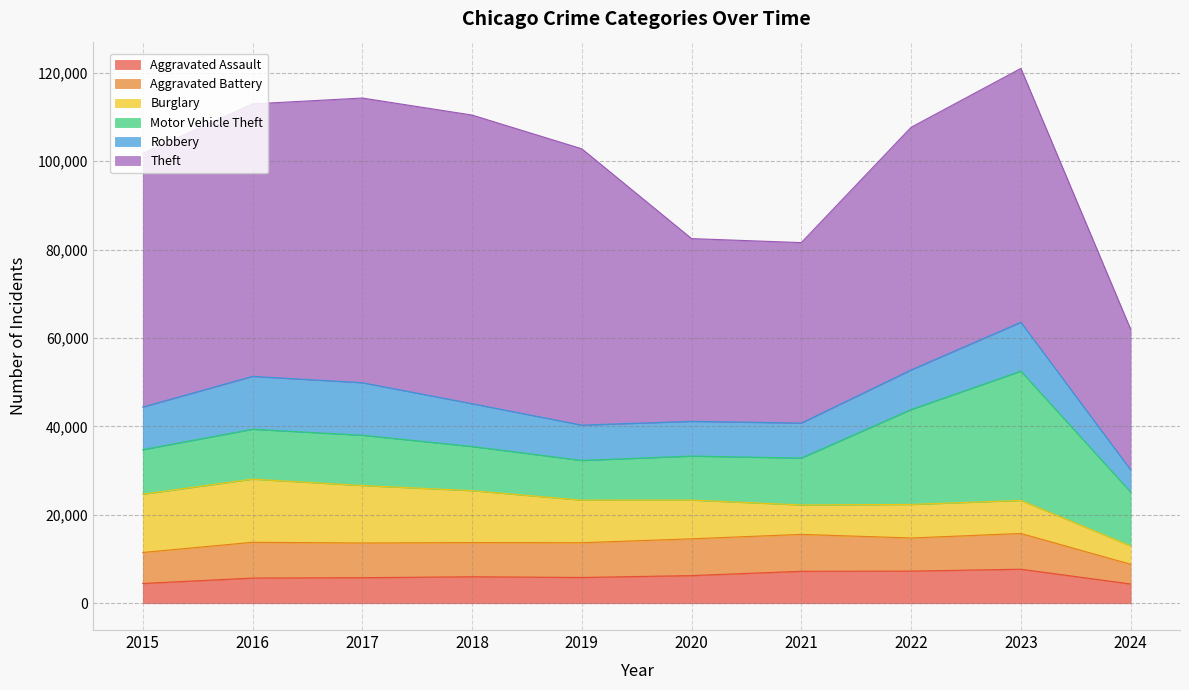

Count the number of data series in this chart.

6